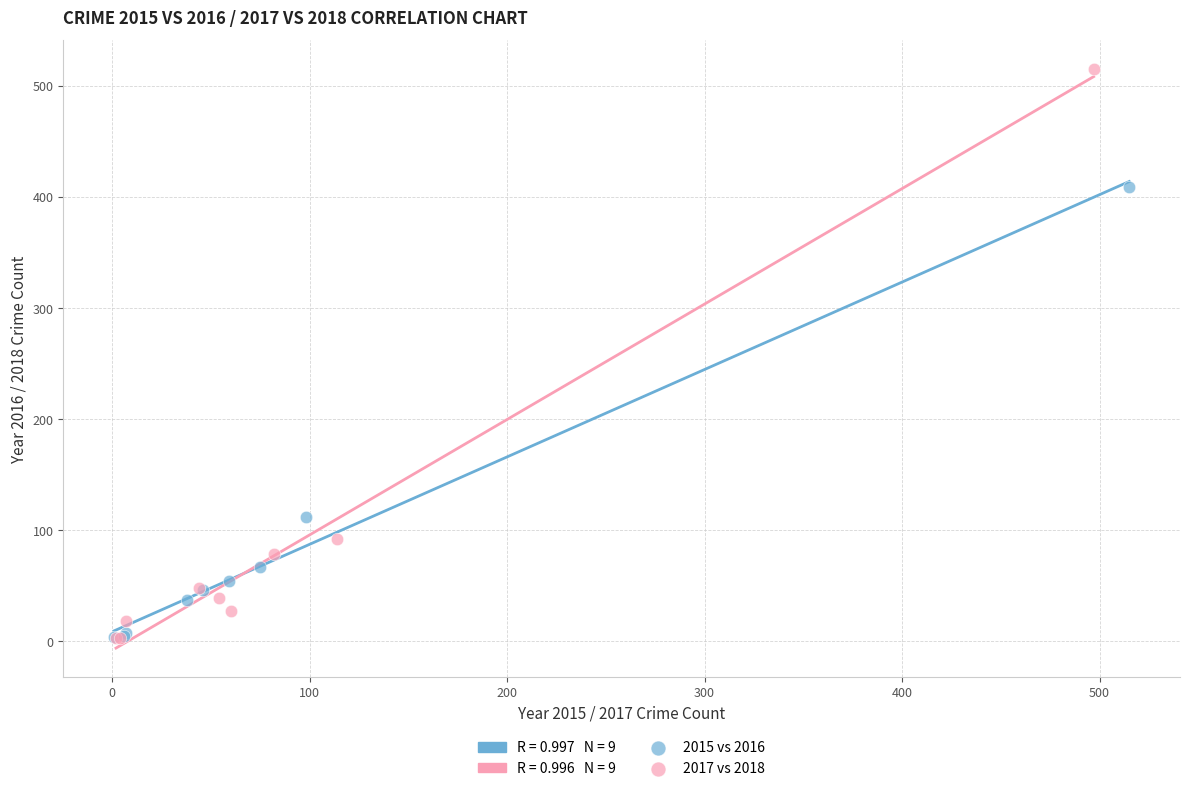

Which series reaches the maximum Y coordinate?

2017 vs 2018